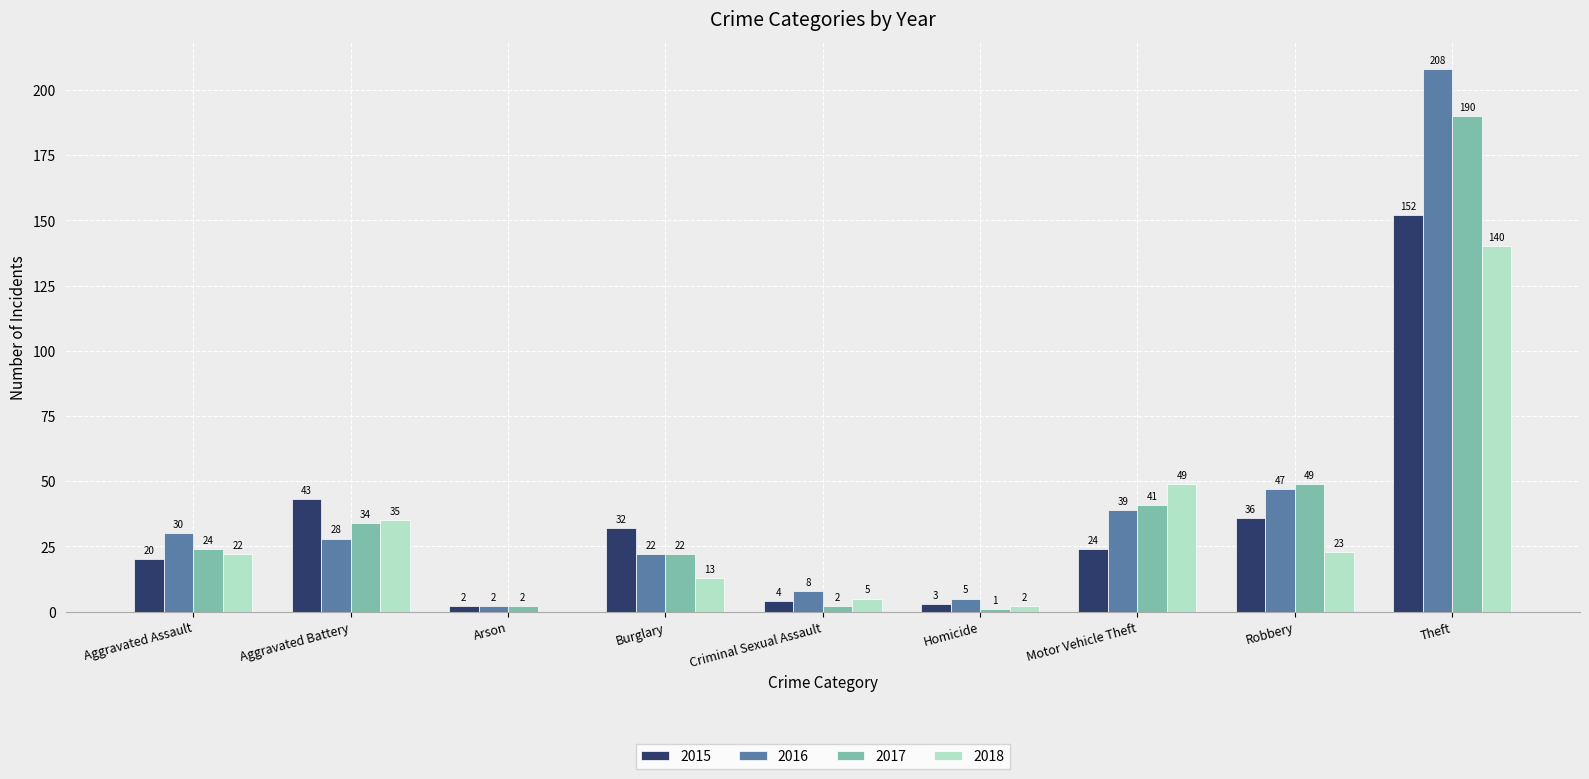

What is the sum of all 2015 values?

316